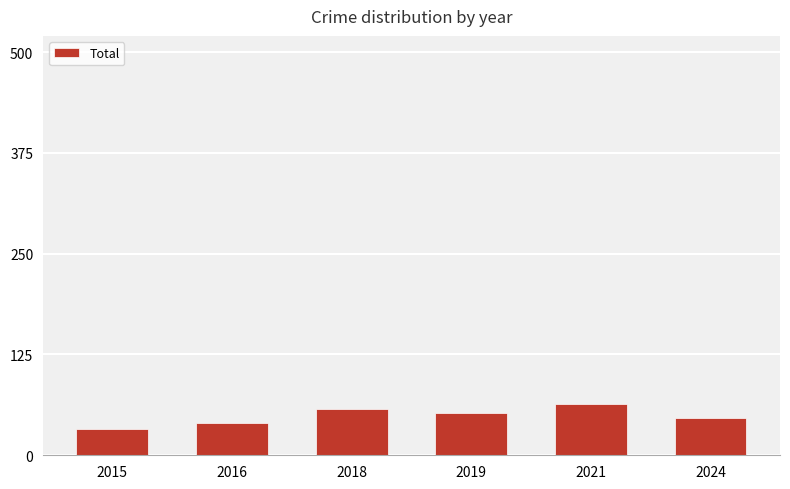

Reading right to left, extract all data points from this chart.

2024=46	2021=63	2019=53	2018=57	2016=40	2015=32